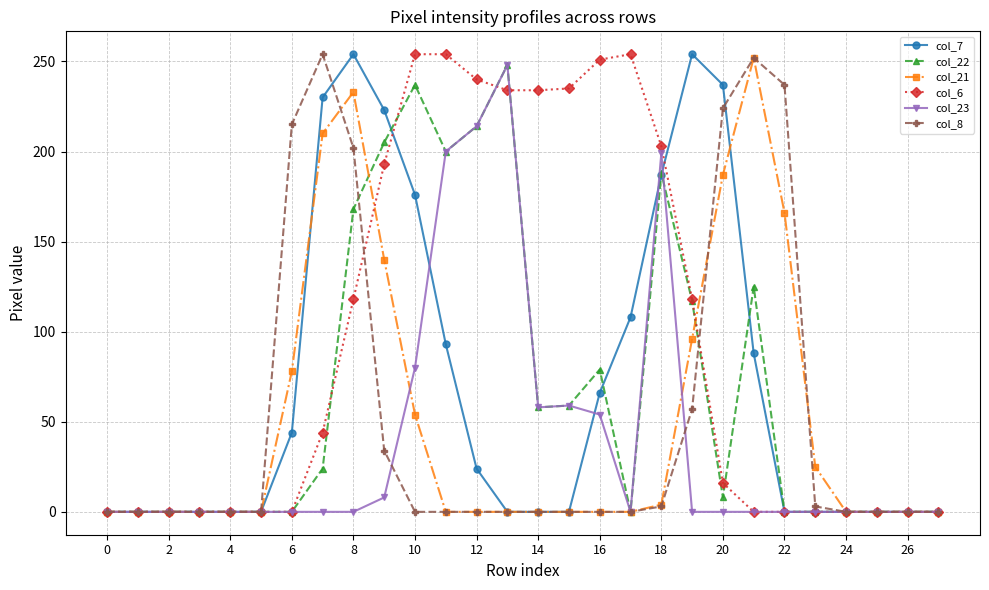

True or false: col_23 has more than 0 points higher than both neighbors.

True